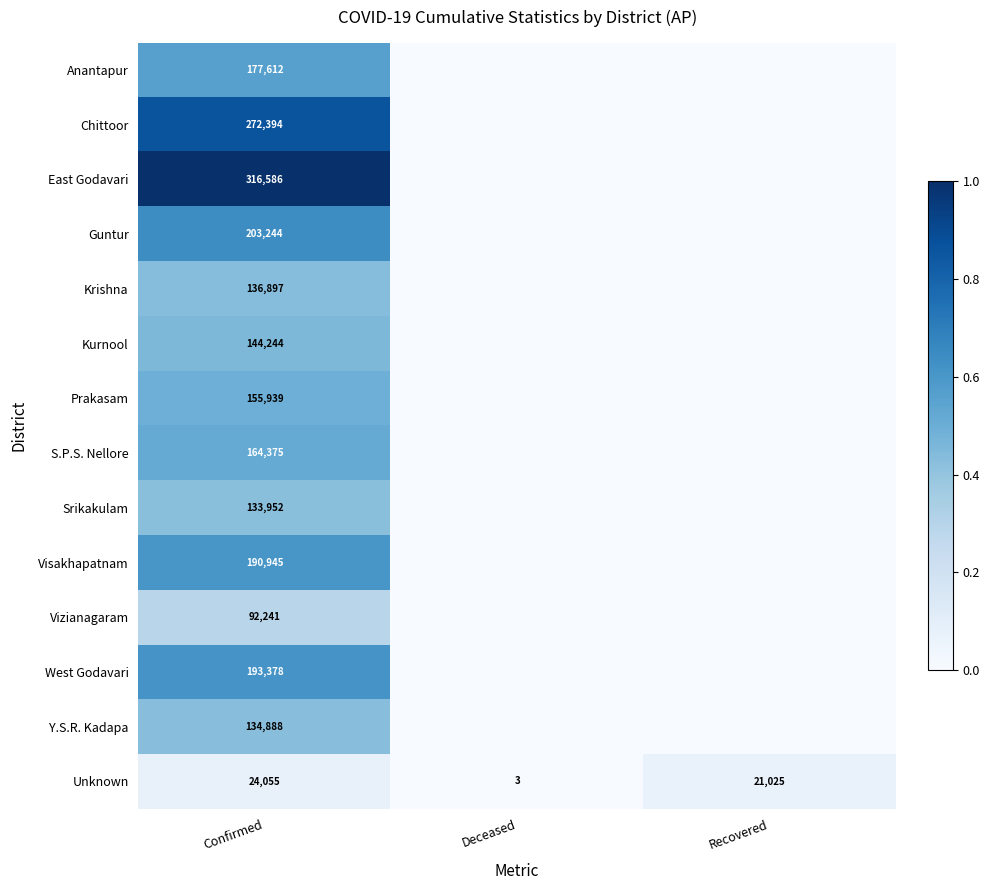

Is the value of Unknown at Deceased greater than the value of Srikakulam at Confirmed?

No